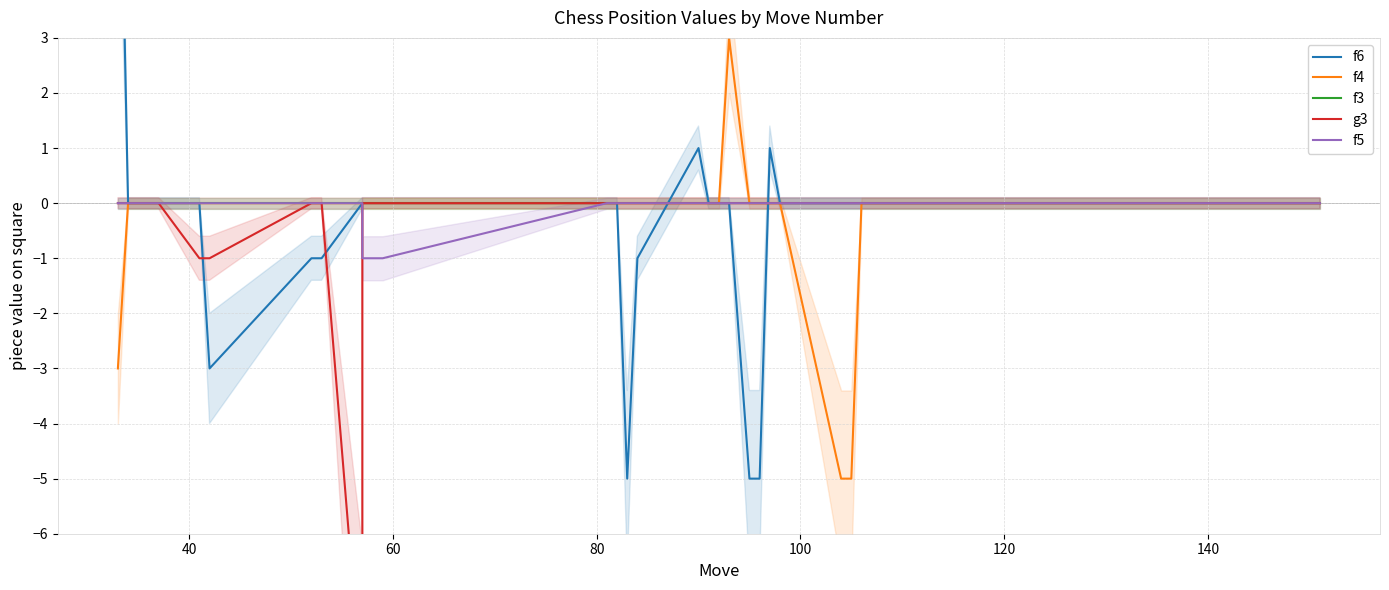

At which label is f4 closest to -1?

40